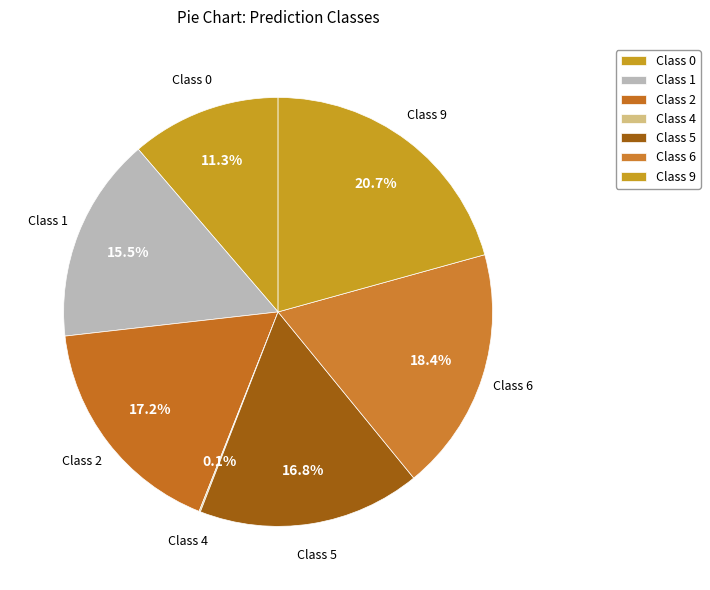

Does any single category account for the majority?

No